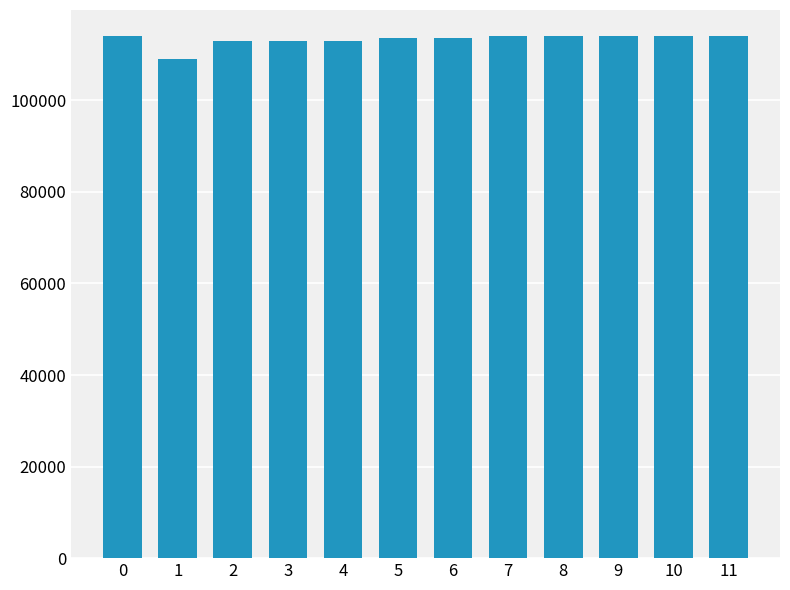

What is the ratio of the value at 7 to the value at 2?

1.0